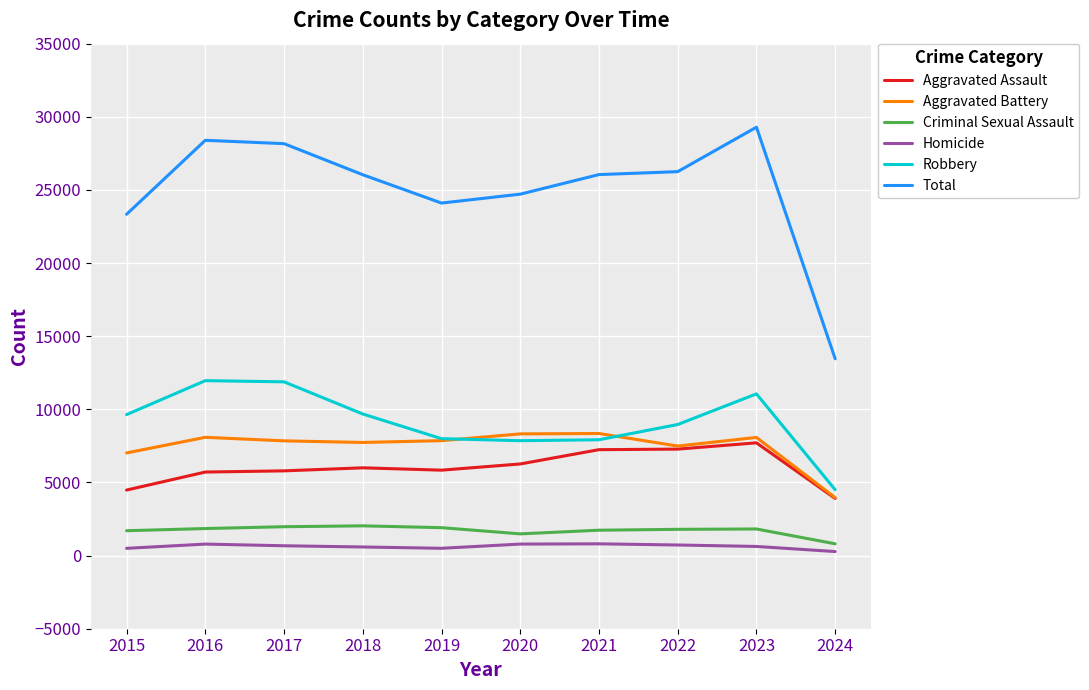

Which series has the largest total across all categories?

Total